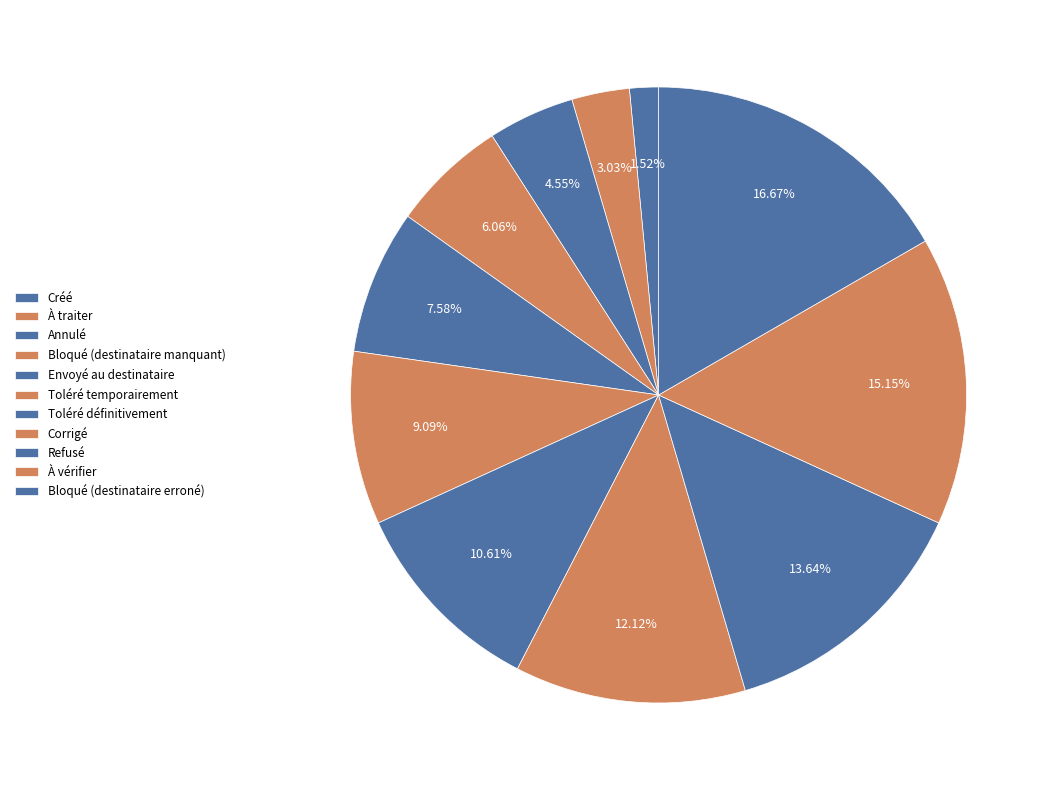

What percentage is NOT represented by Corrigé?

87.9%